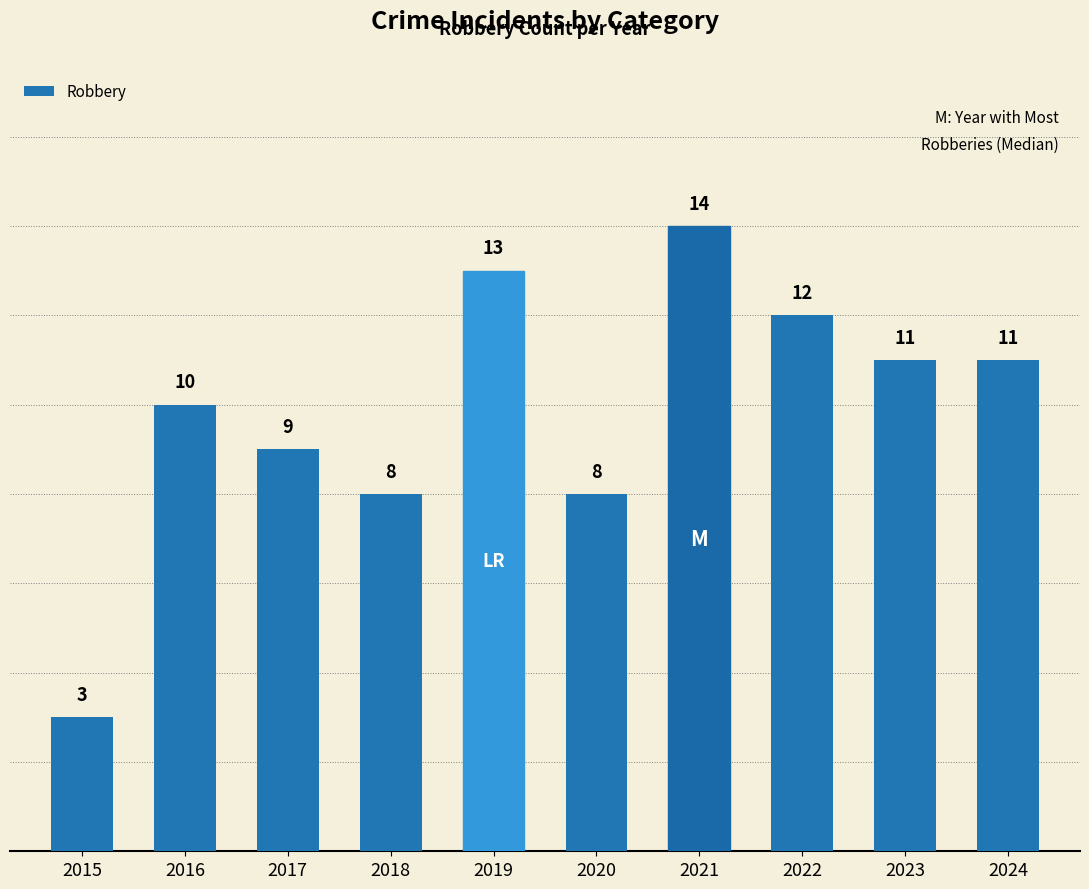

What is the ratio of the value at 2017 to the value at 2021?

0.6